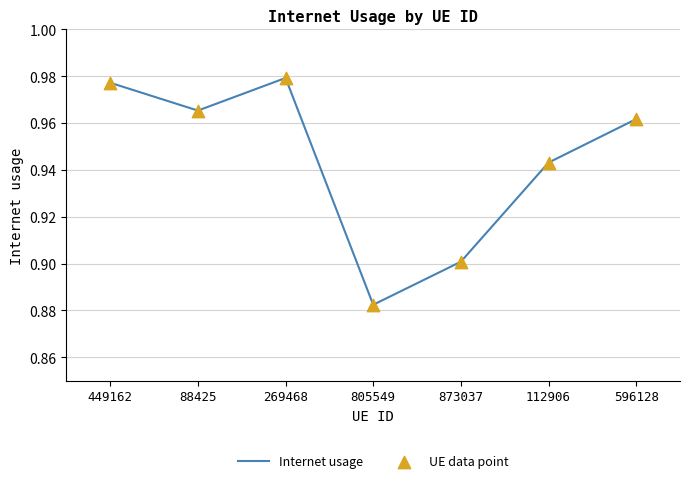

At which category does the data reach its first local valley?

88425